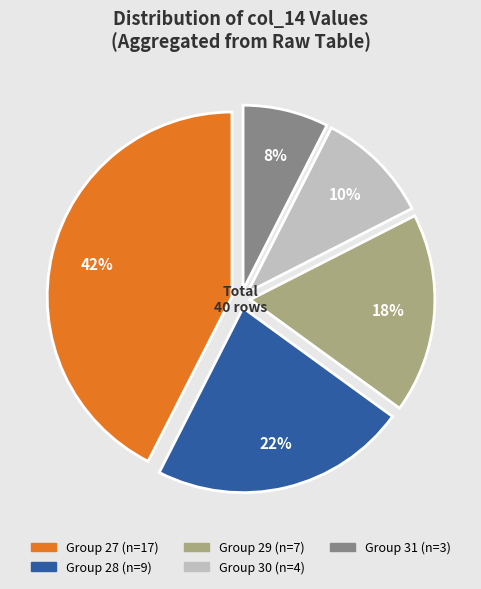

Is there a majority slice in this chart?

No